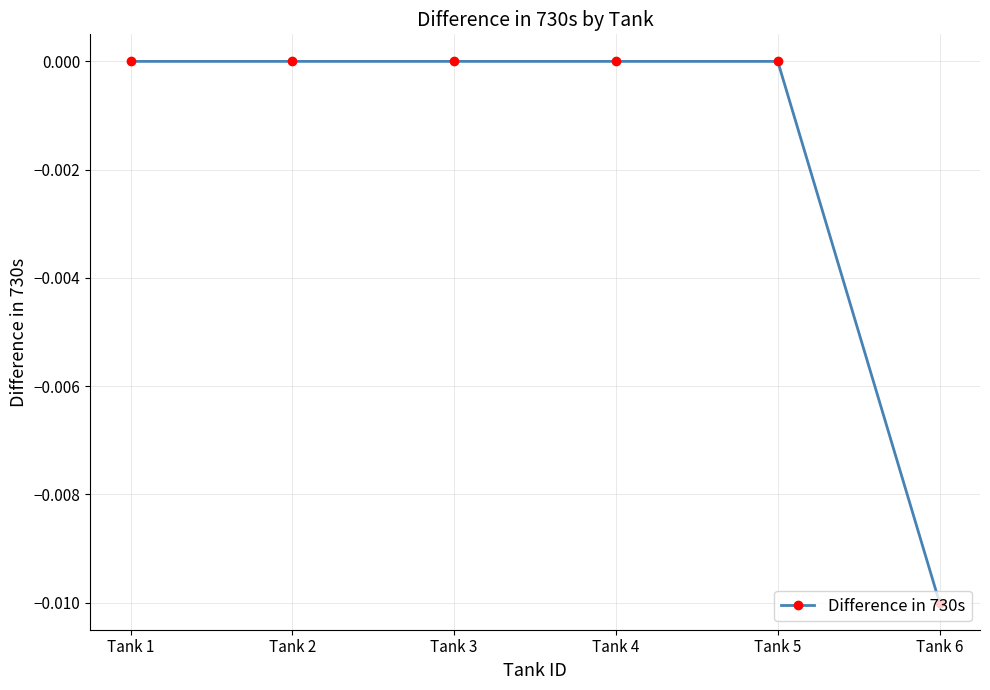

The value at Tank 1 is 0.0. True or false?

True